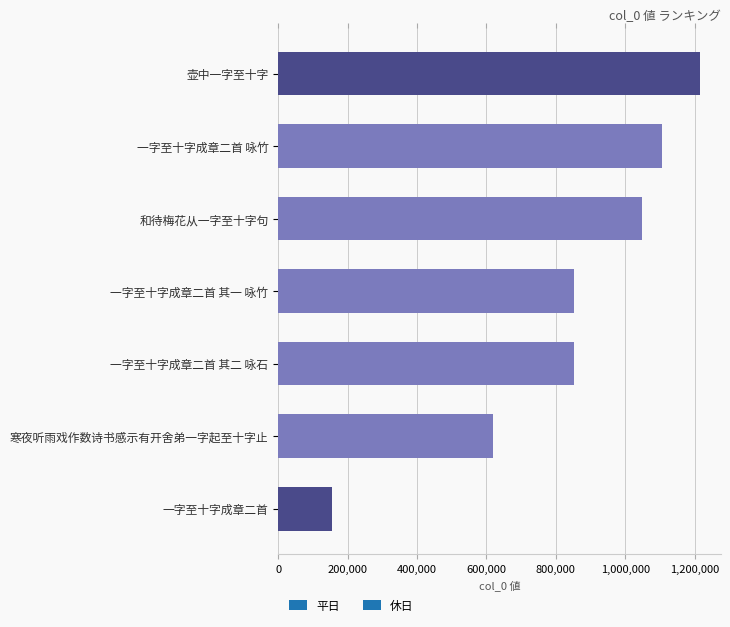

Are the bars grouped side by side (vs. stacked)?

No